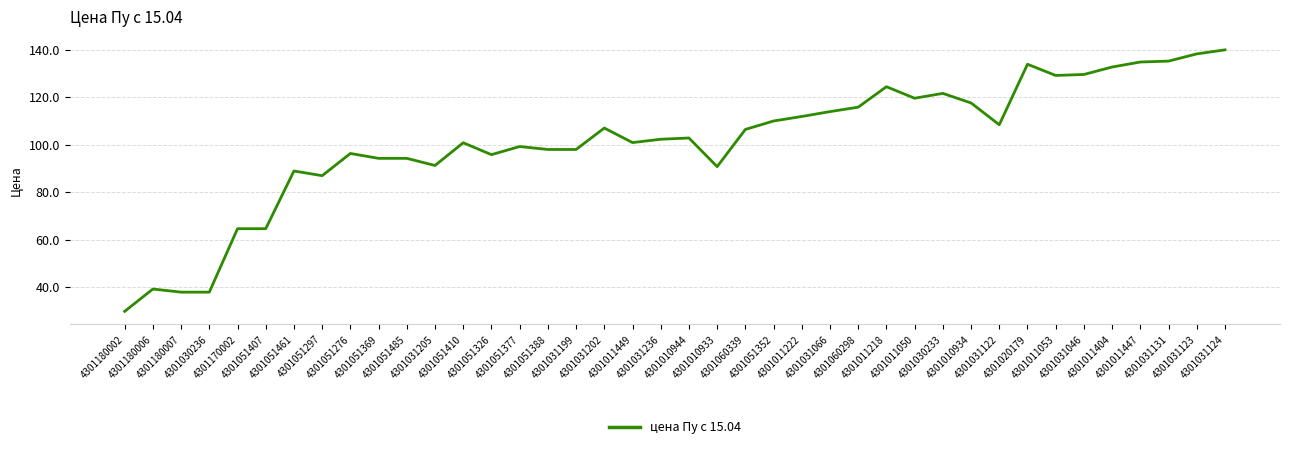

What is the greatest value displayed?

140.0